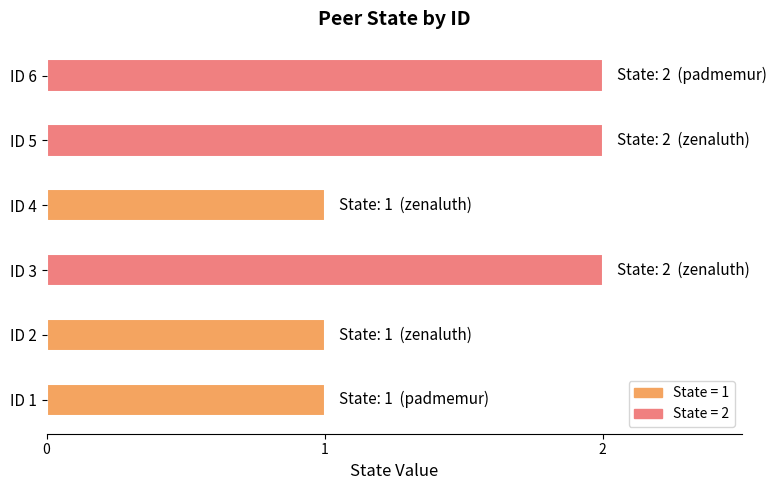

The chart shows a value of 1 at ID 6. True or false?

False